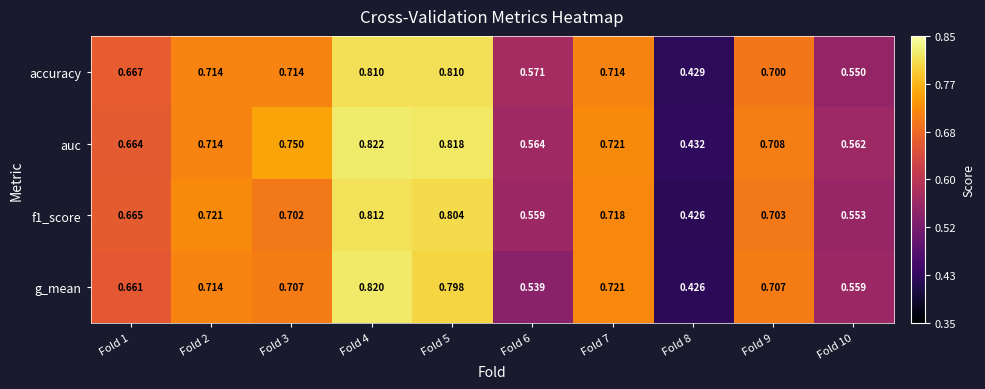

Which series has the widest spread of values?

g_mean